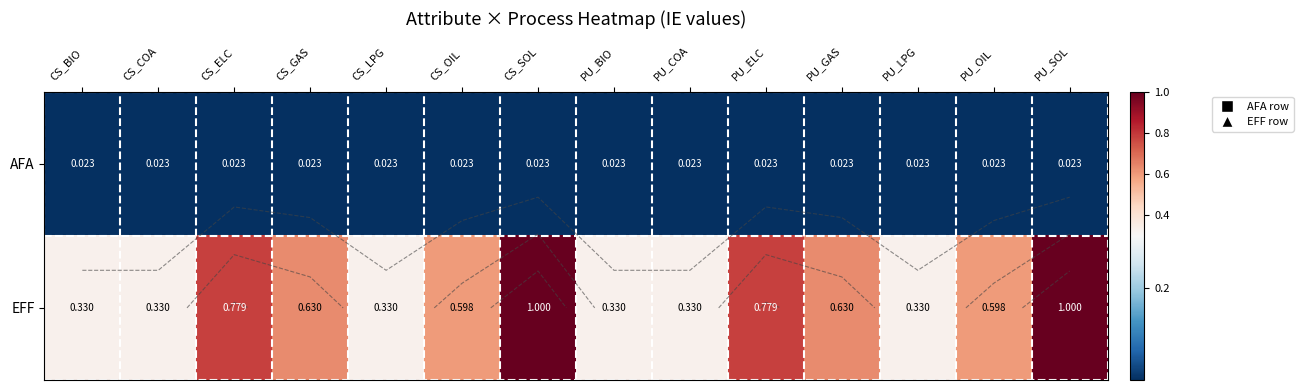

List the labels in order of EFF value, largest first.

CS_SOL, PU_SOL, CS_ELC, PU_ELC, CS_GAS, PU_GAS, CS_OIL, PU_OIL, CS_BIO, CS_COA, CS_LPG, PU_BIO, PU_COA, PU_LPG